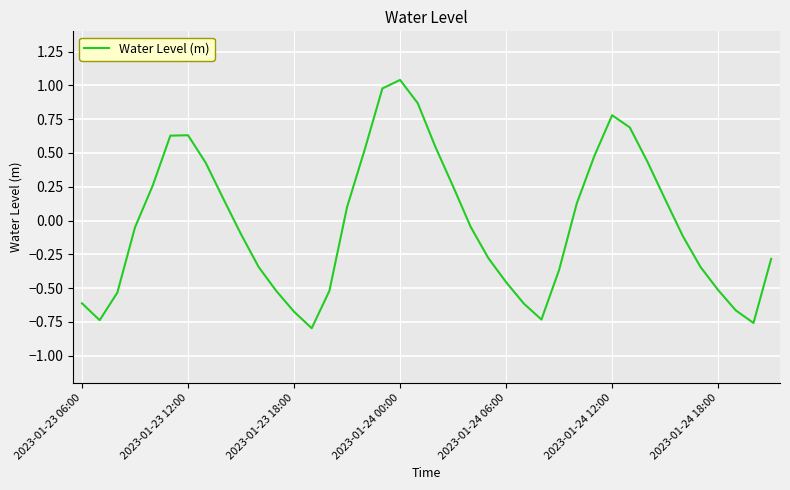

What is the difference between the maximum and minimum values?

1.8